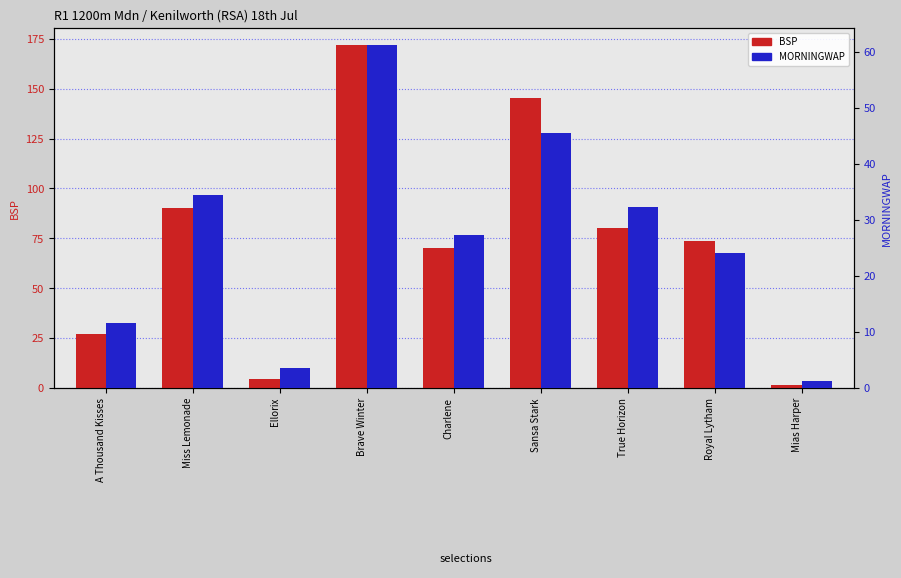

The BSP series shows 4.6 at Ellorix. True or false?

True